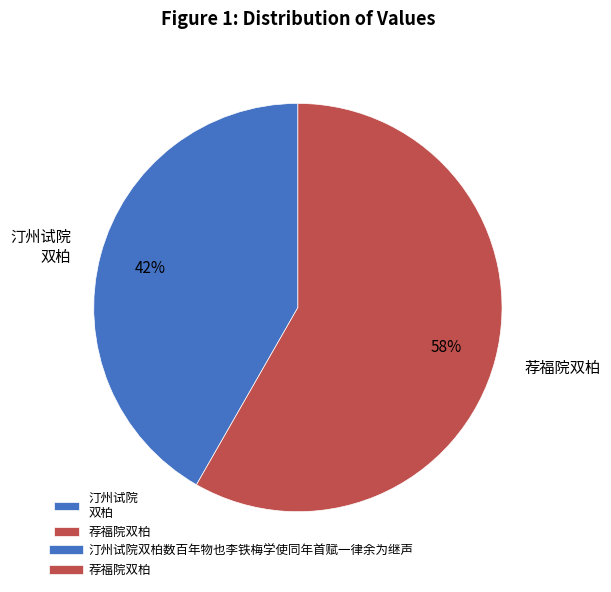

Approximately how many times larger is the value at 汀州试院 双柏 compared to 荐福院双柏?

0.7